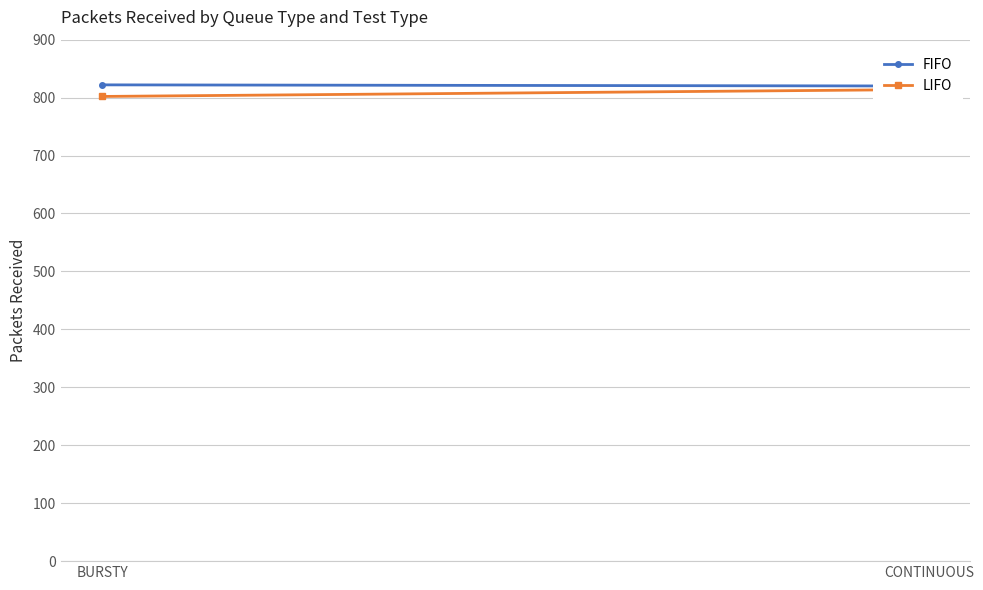

What is the label of the 2nd point from the left?

CONTINUOUS